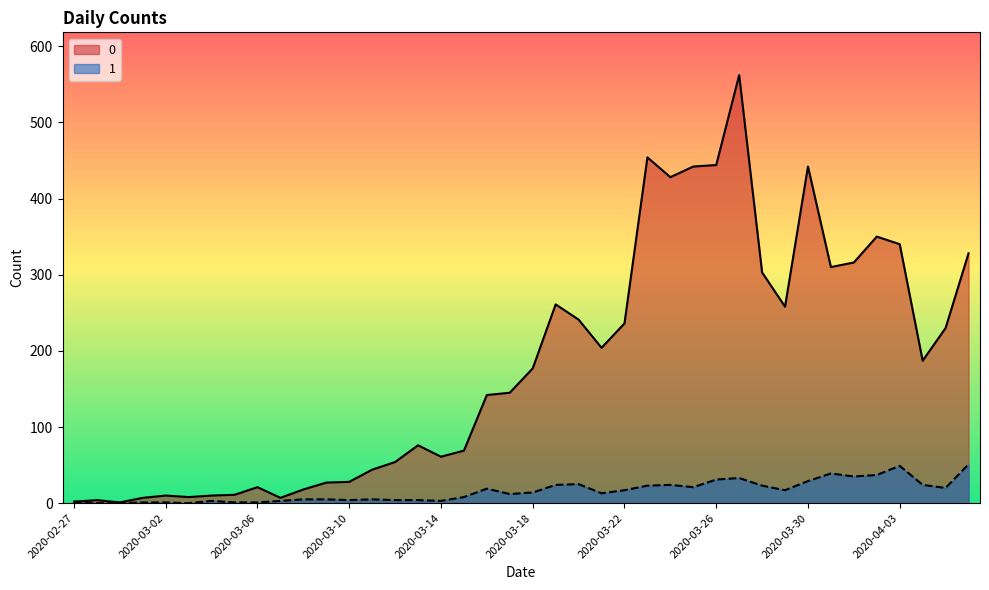

True or false: 0 and 1 cross at least once.

False